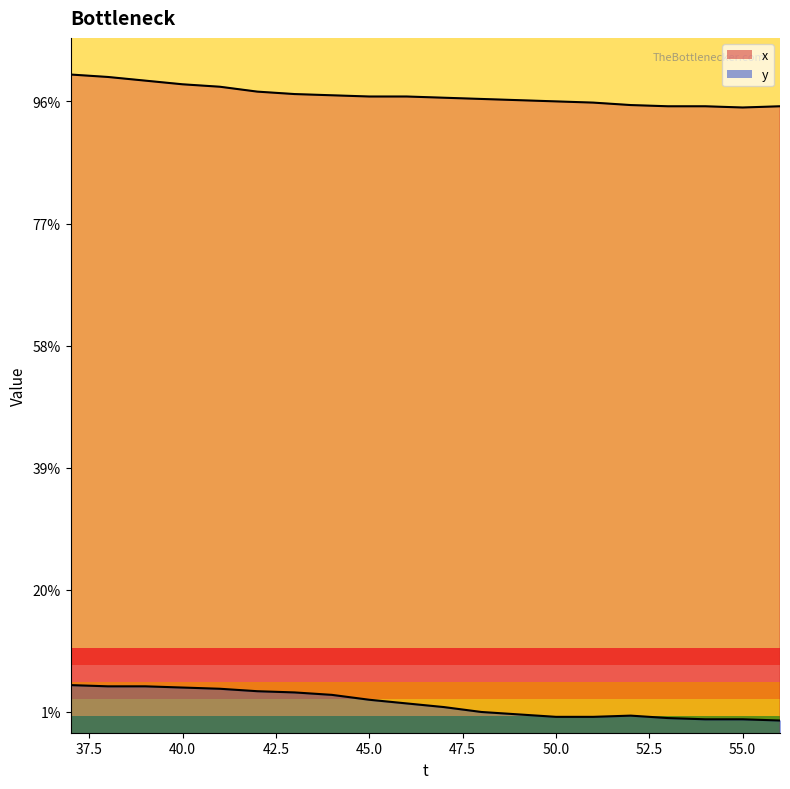

What is the difference between the highest and lowest values at 43?

490